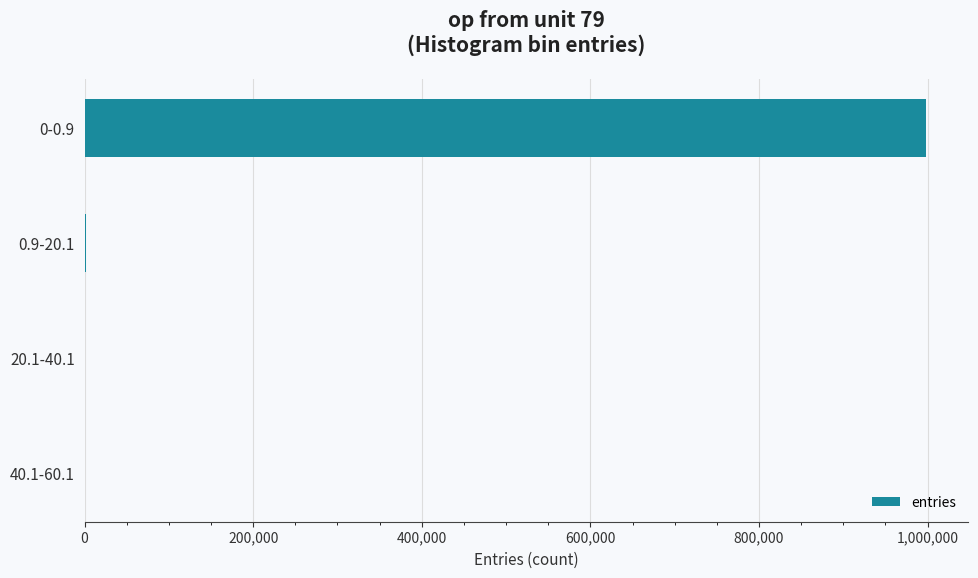

How many series are shown in this chart?

1